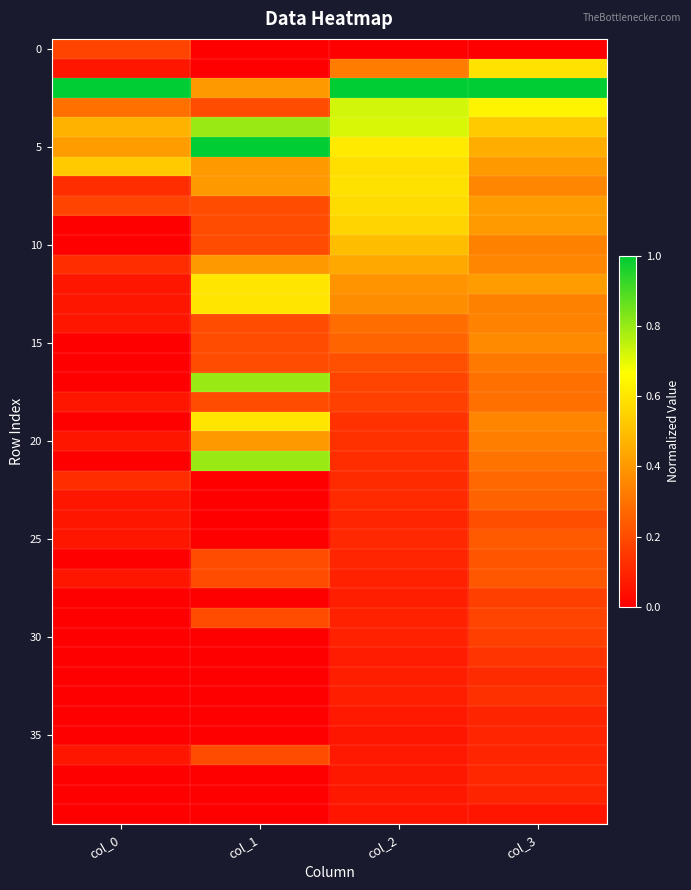

Between col_1 and col_0, which is larger?

col_0